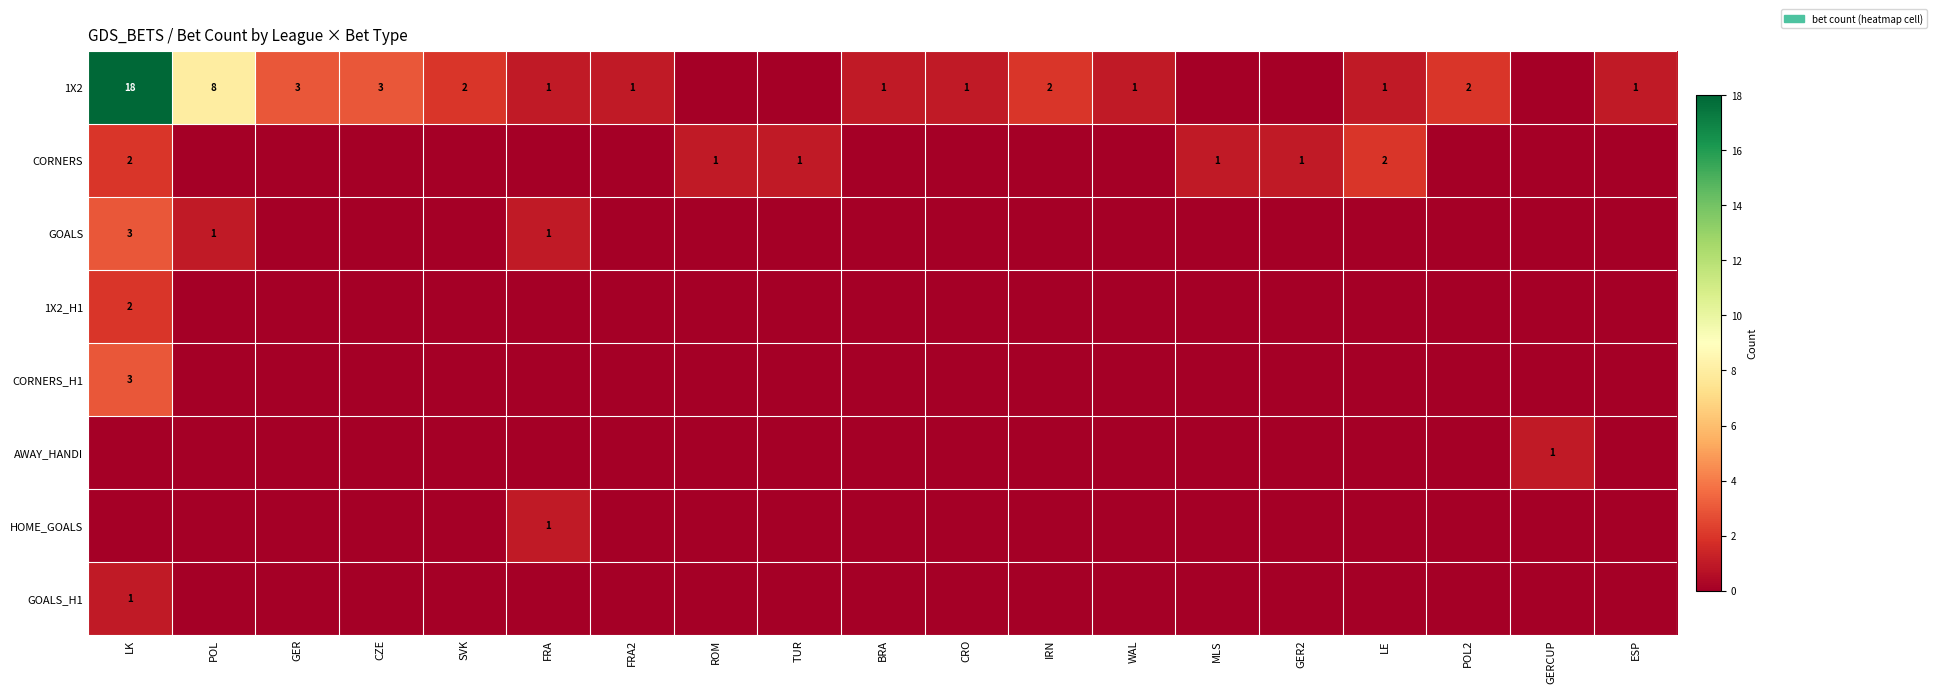

Count the number of categories in the chart.

19